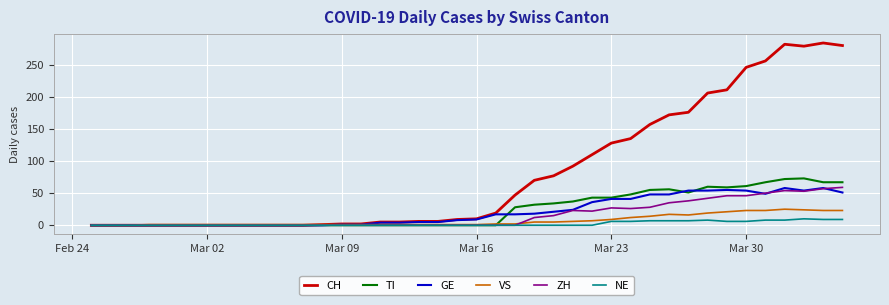

What is the difference between the maximum and minimum values in the TI series?

73